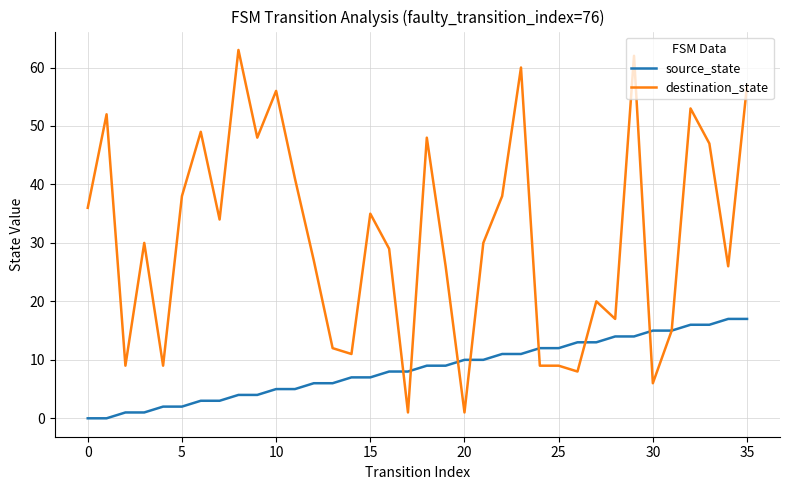

Which series has the largest range (max minus min)?

destination_state